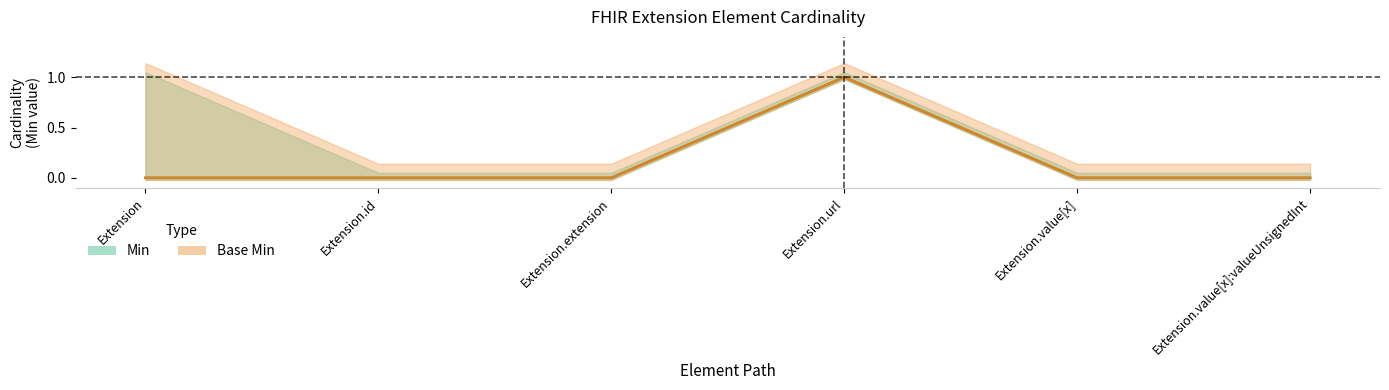

What position from the left is Extension?

1